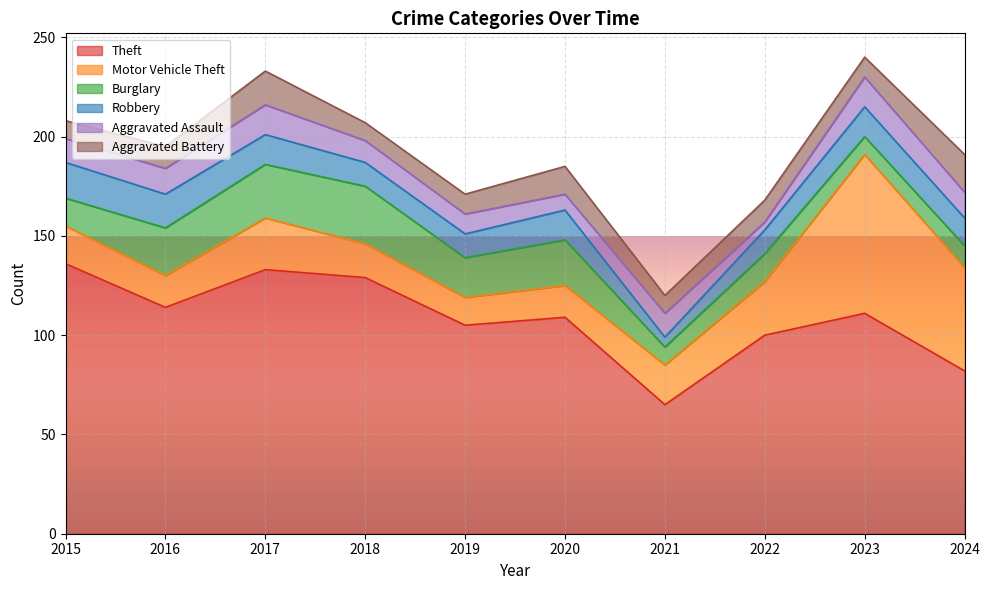

At which category does Motor Vehicle Theft reach its first local valley?

2016